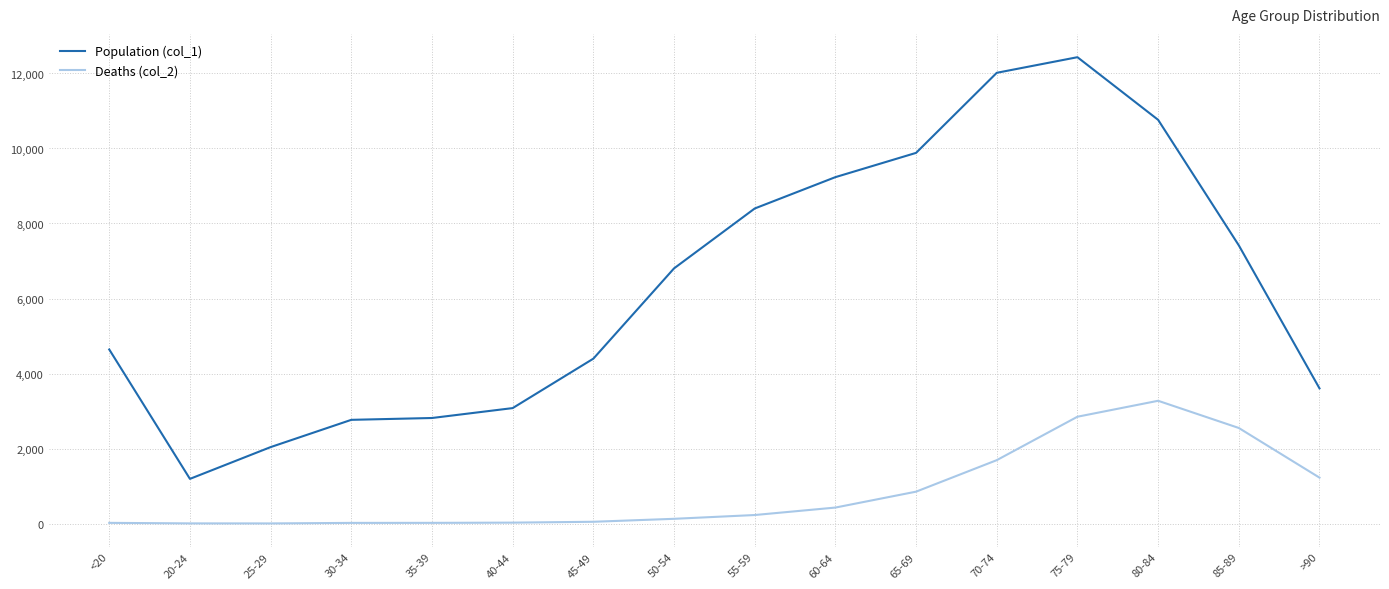

What is the spread (max minus min) of values at <20?

4623